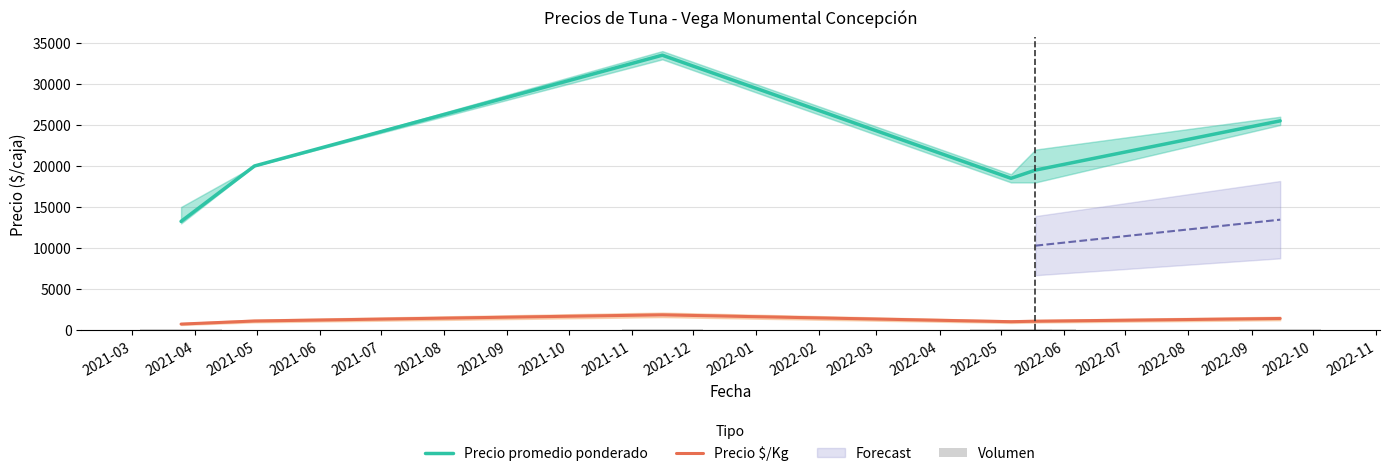

What is the maximum value for Precio $/Kg?

1861